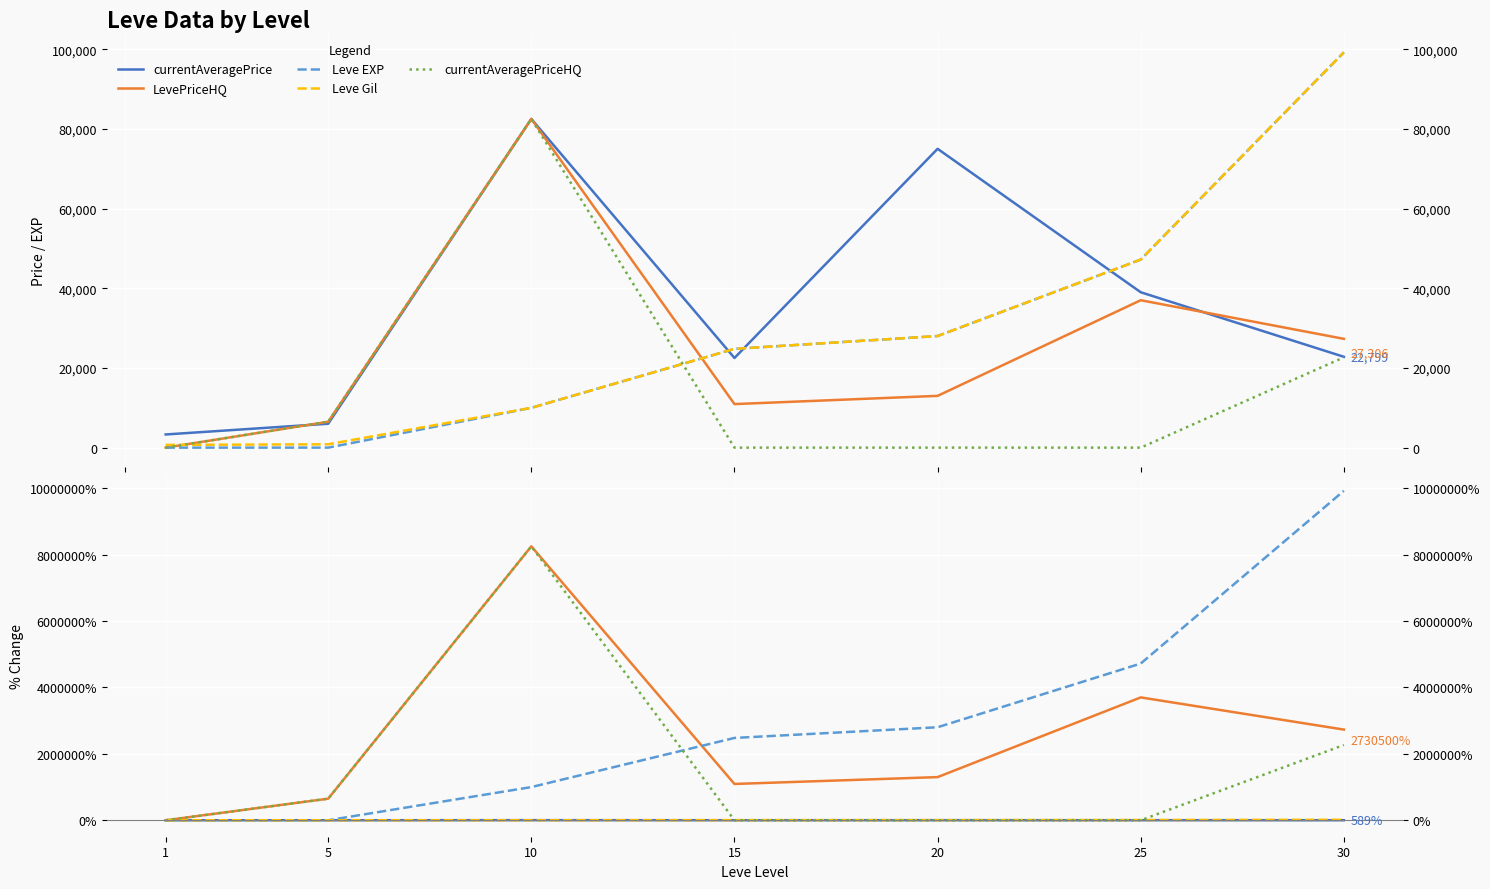

What is the average value of the LevePriceHQ series?

2531742.9